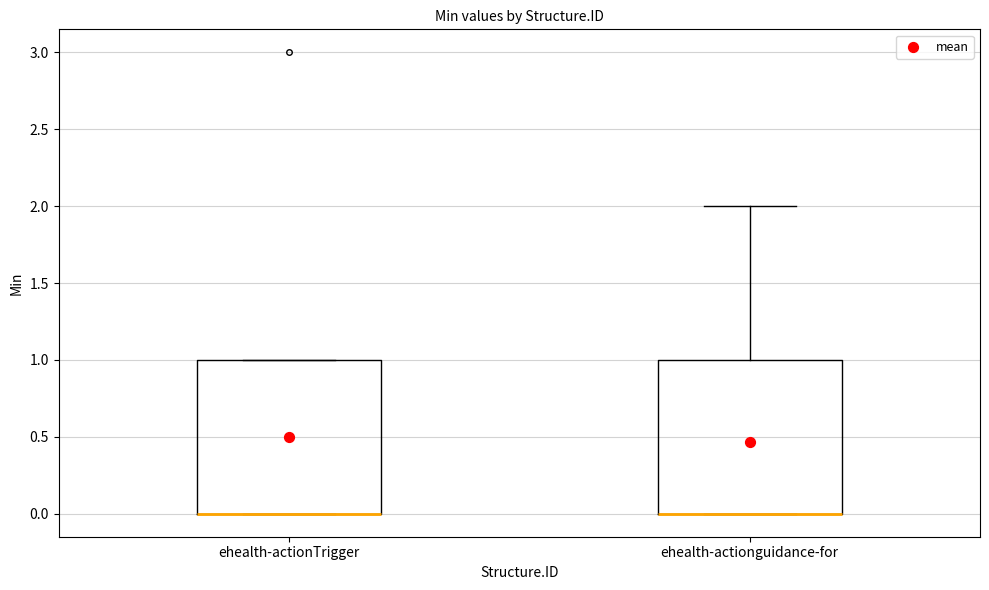

Where is the upper edge of the box for ehealth-actionguidance-for on the y-axis? The values are not printed on the chart, so give them approximately, as read against the axis.

1